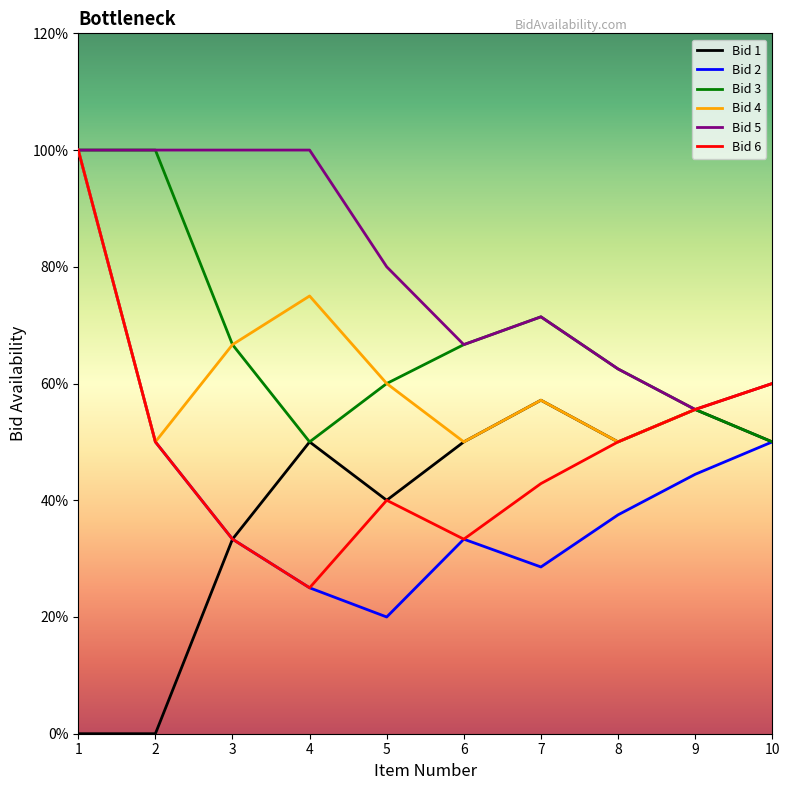

The Bid 2 series shows 0.6 at 9. True or false?

False